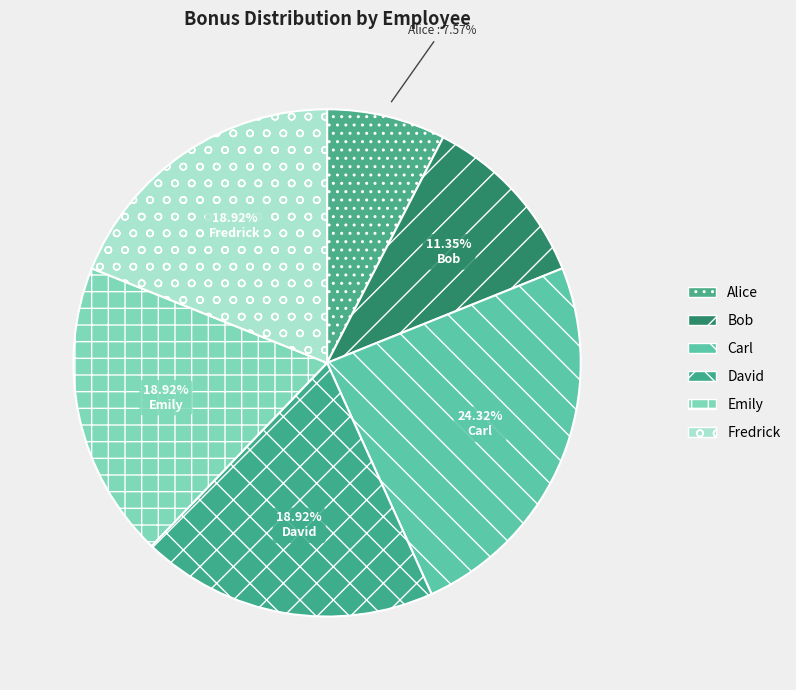

What is the largest slice in the pie chart?

Carl